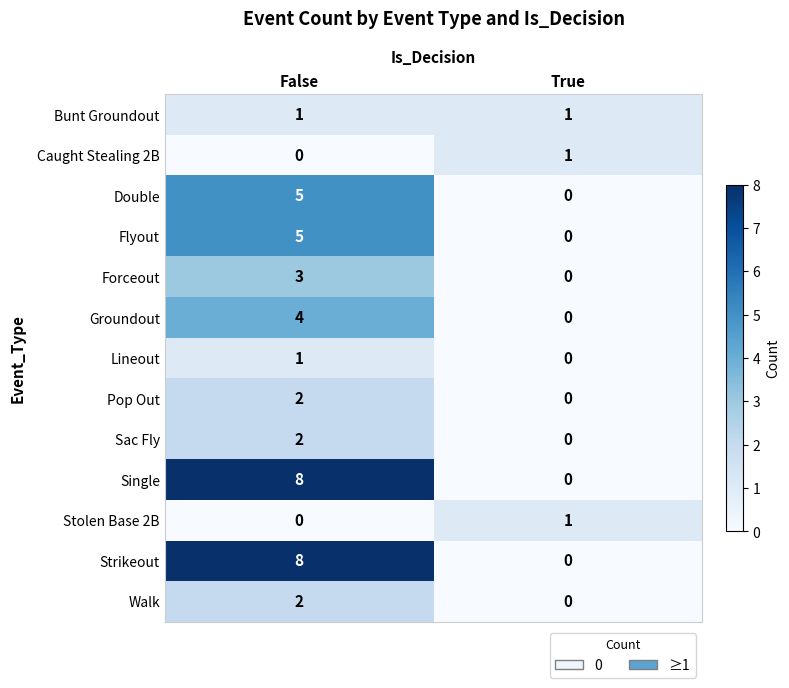

At which category is the sum across all series the highest?

False